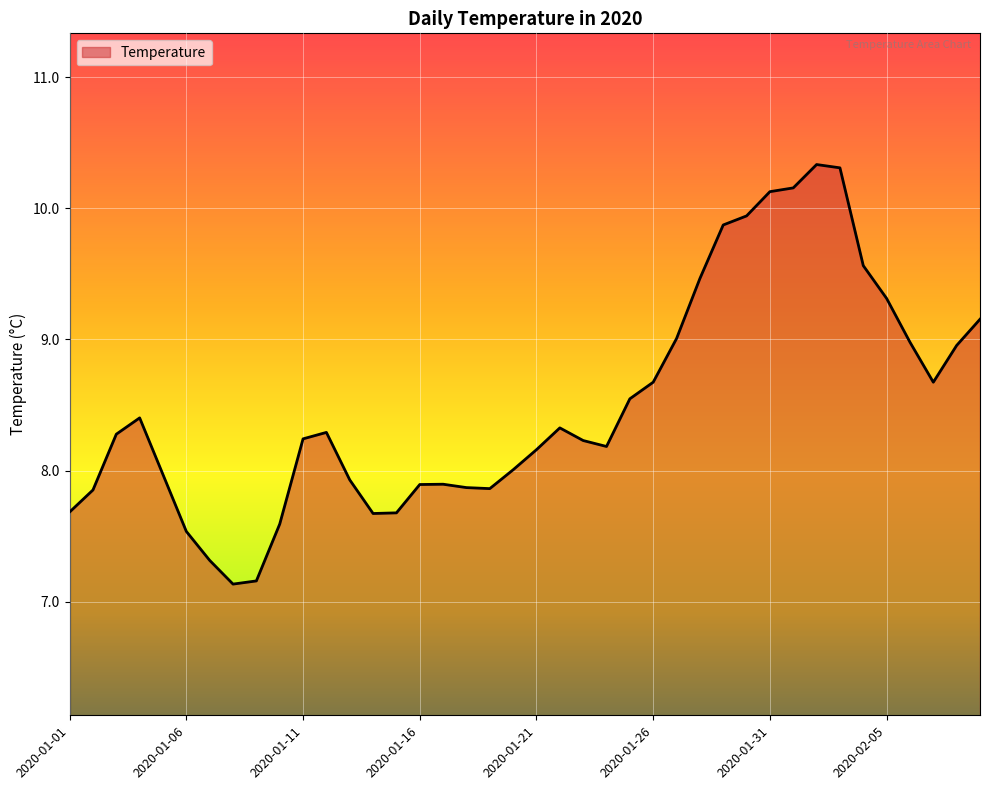

What is the difference between the maximum and minimum values?

3.2